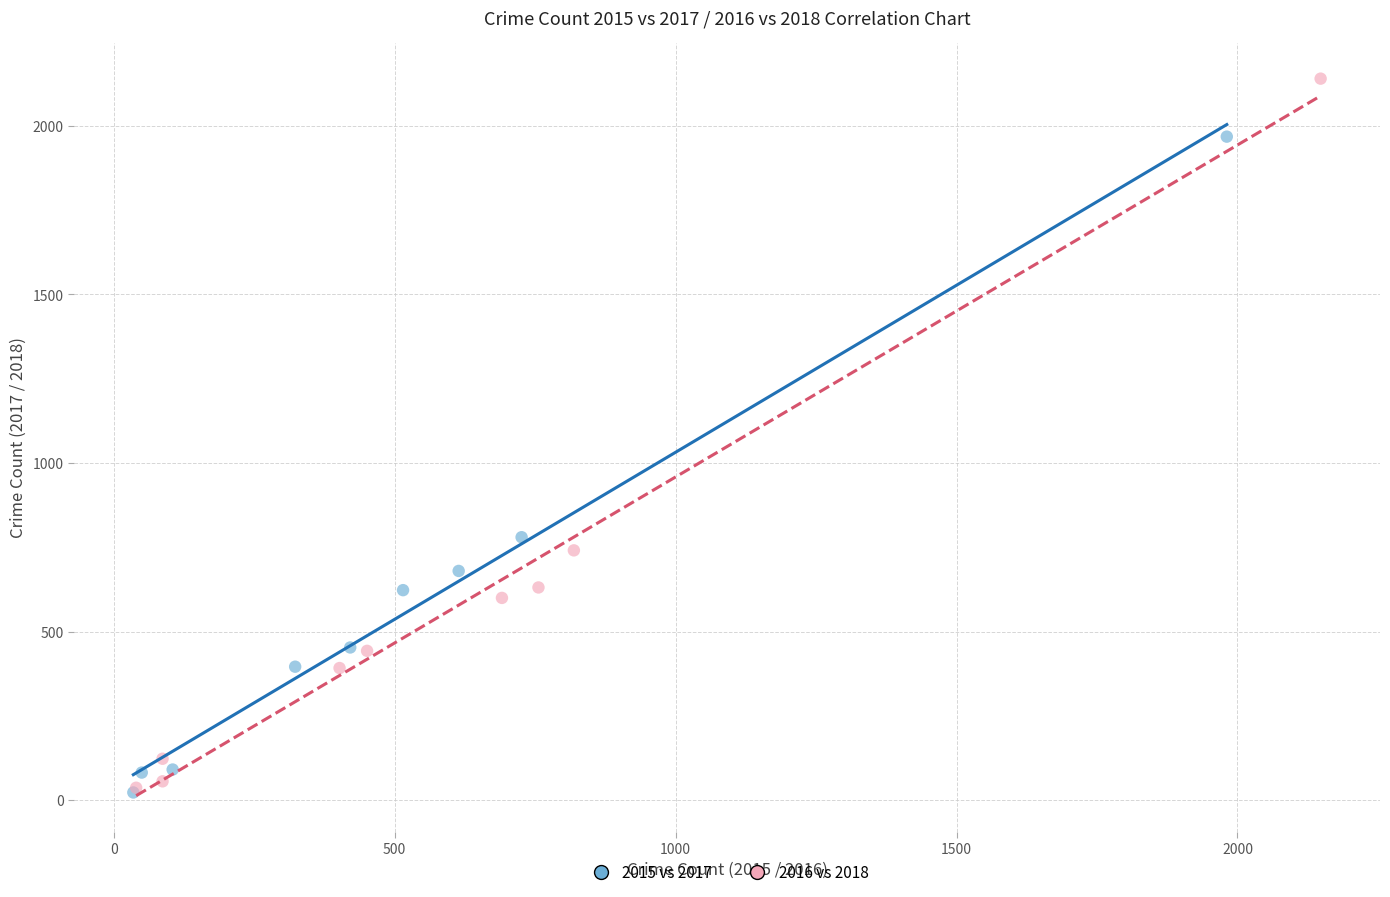

Which series reaches the maximum Y coordinate?

2016 vs 2018